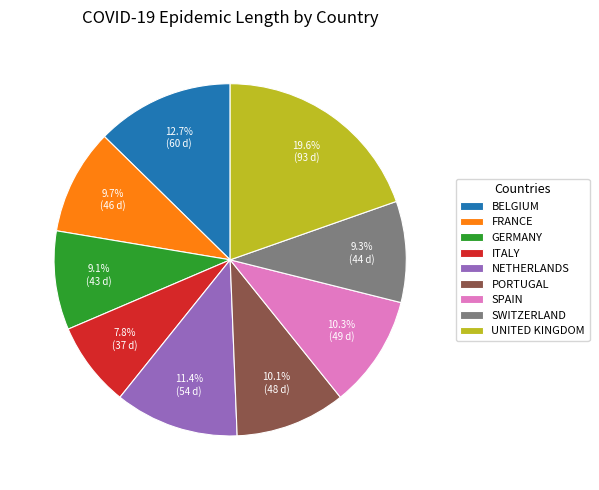

To the nearest percent, what is the average slice percentage?

11%